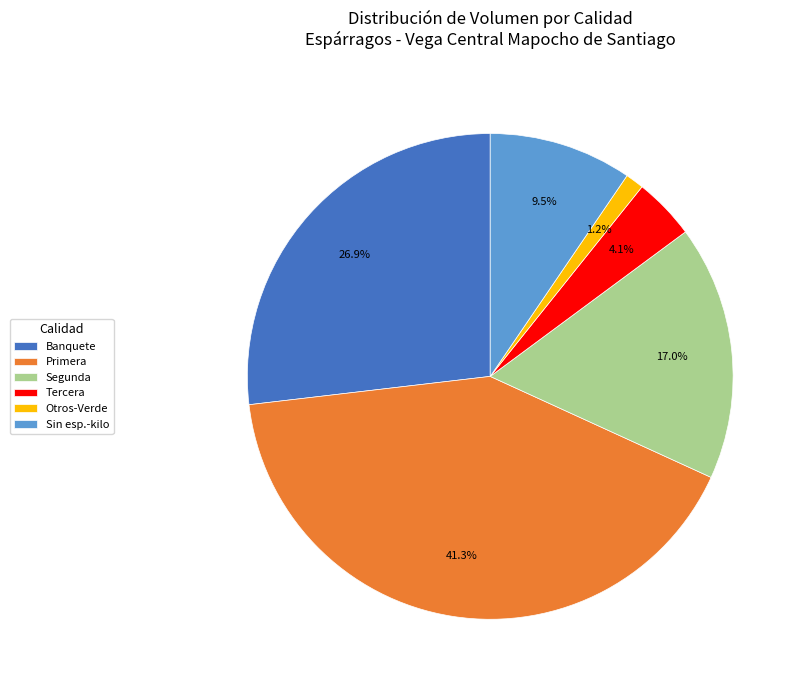

How much of the chart is everything except Segunda?

83.0%